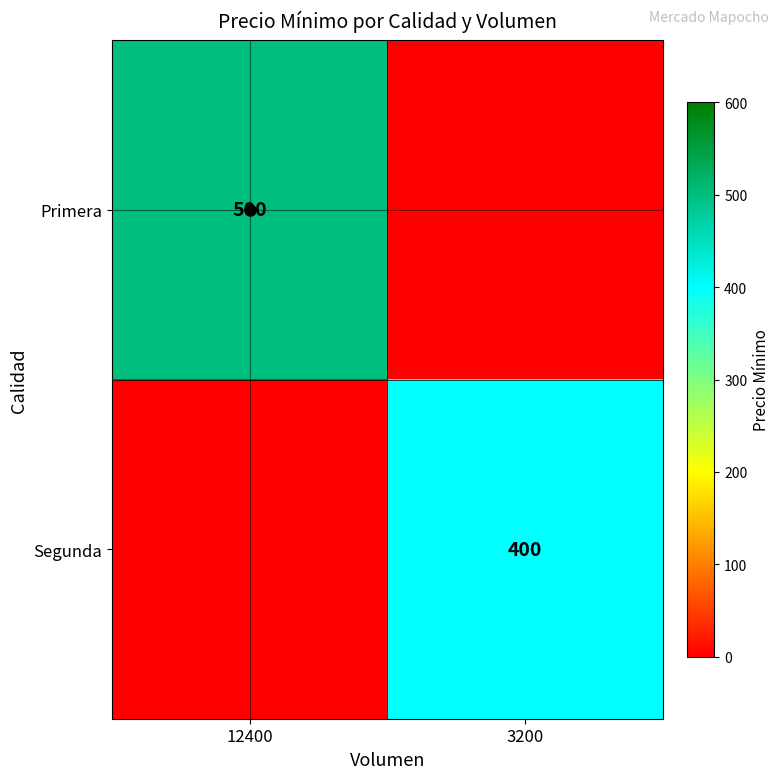

Where is Primera nearest to the value 250?

12400